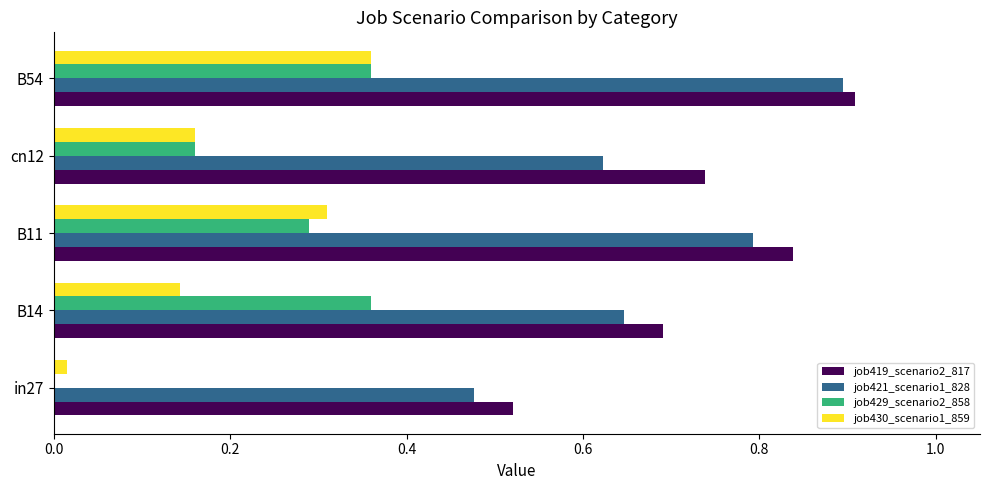

At which category is the sum across all series the highest?

B54